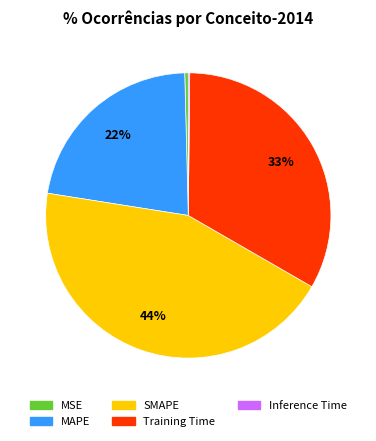

Is the sum of SMAPE and MSE greater than half?

No